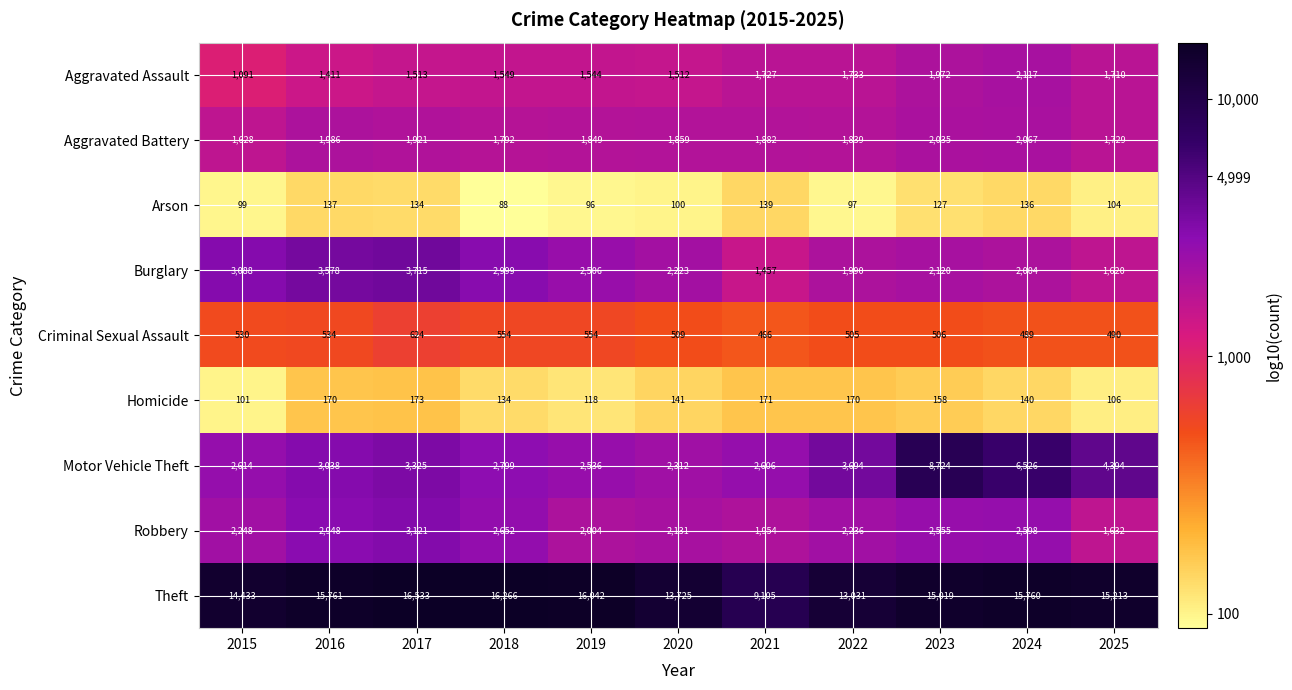

What value does the Robbery series have at 2015?

2248